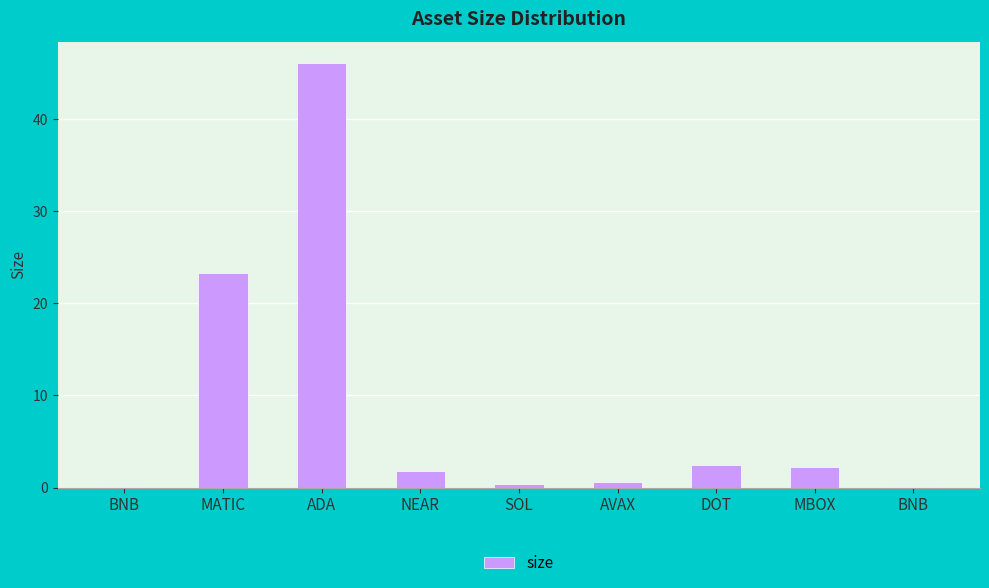

Count the number of data series in this chart.

1